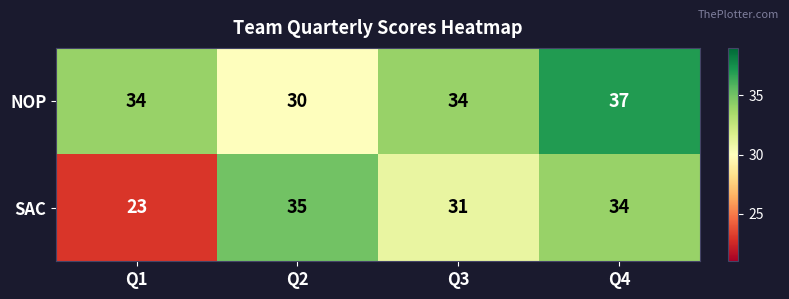

Reading right to left, transcribe all the data shown in this chart.

NOP: 37	34	30	34
SAC: 34	31	35	23